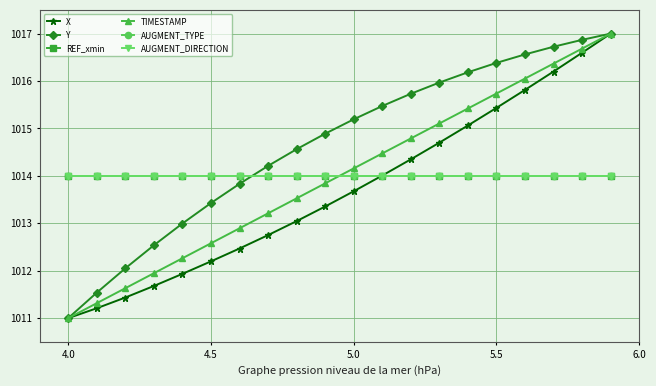

Is this an area chart (filled region under the line)?

No